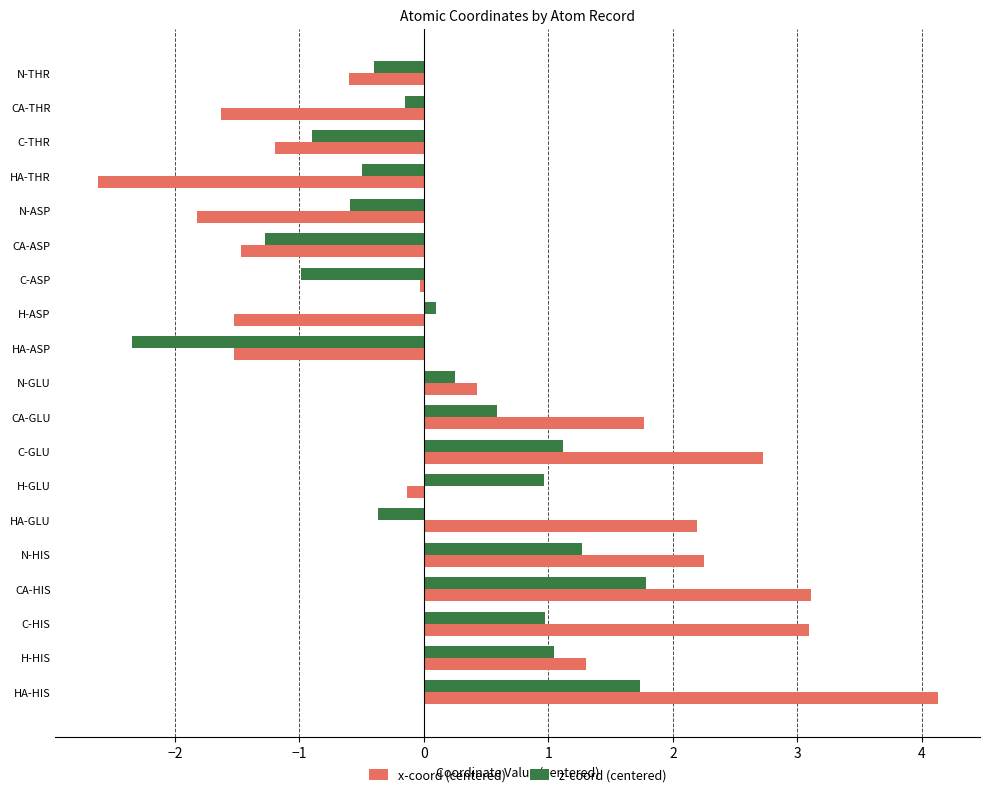

What is the greatest value displayed?

4.1